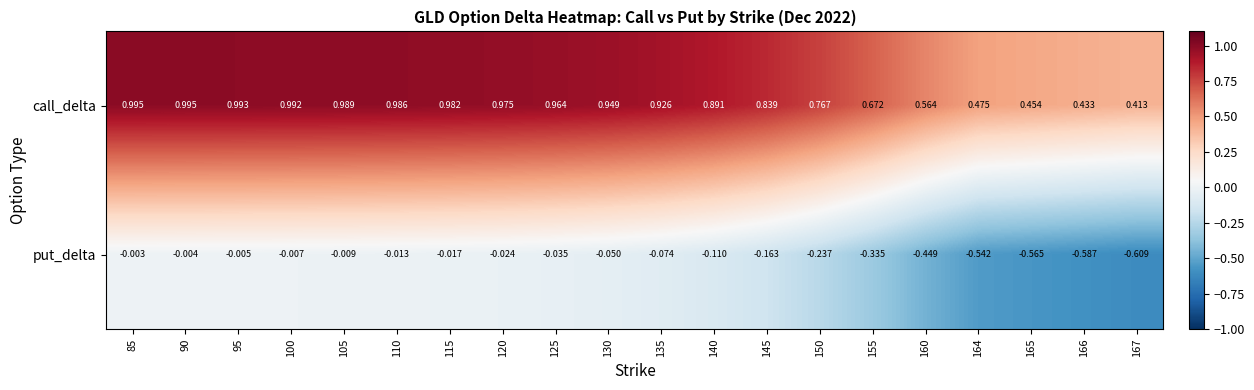

Which series has the largest total across all categories?

call_delta